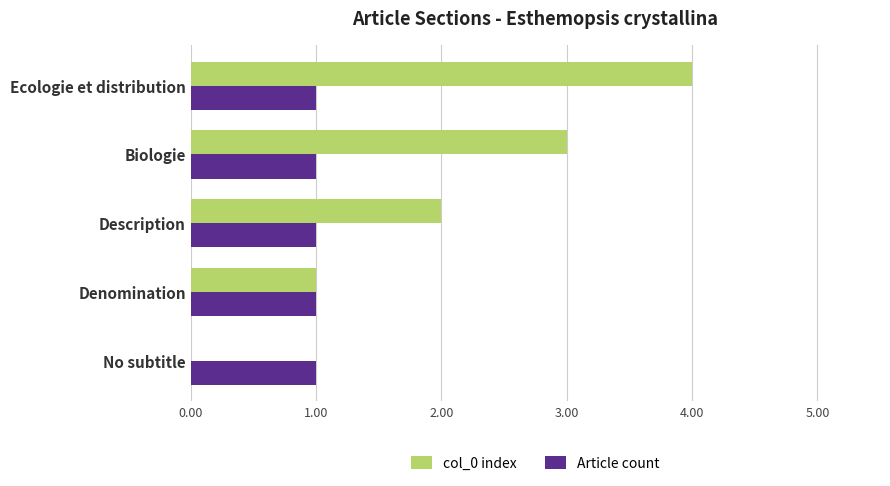

At which category is the sum across all series the highest?

Ecologie et distribution